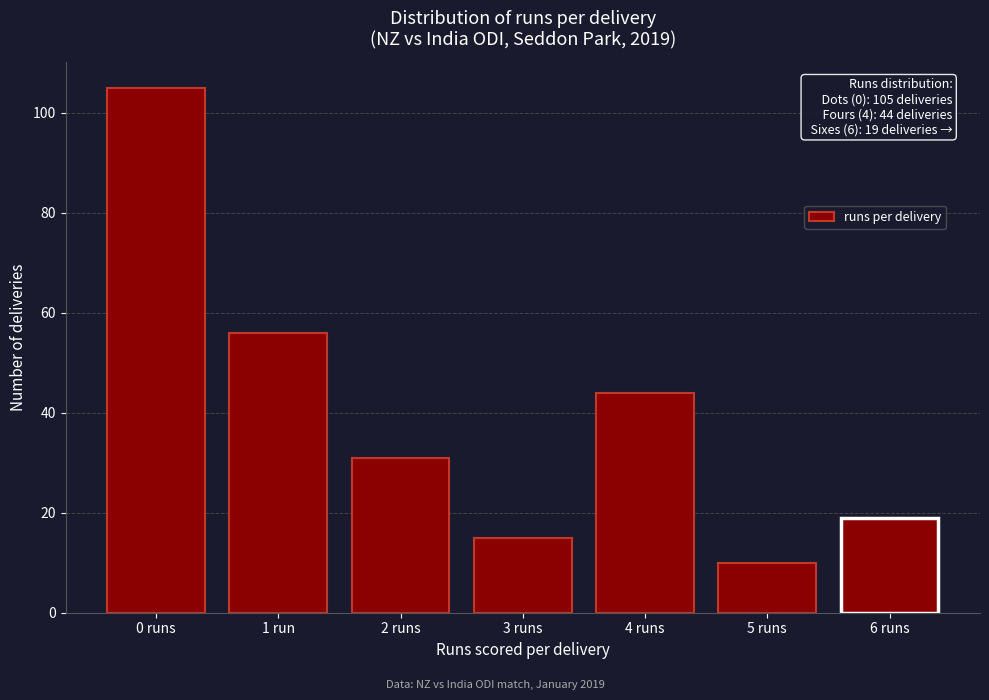

Reading left to right, extract all data points from this chart.

105	56	31	15	44	10	19